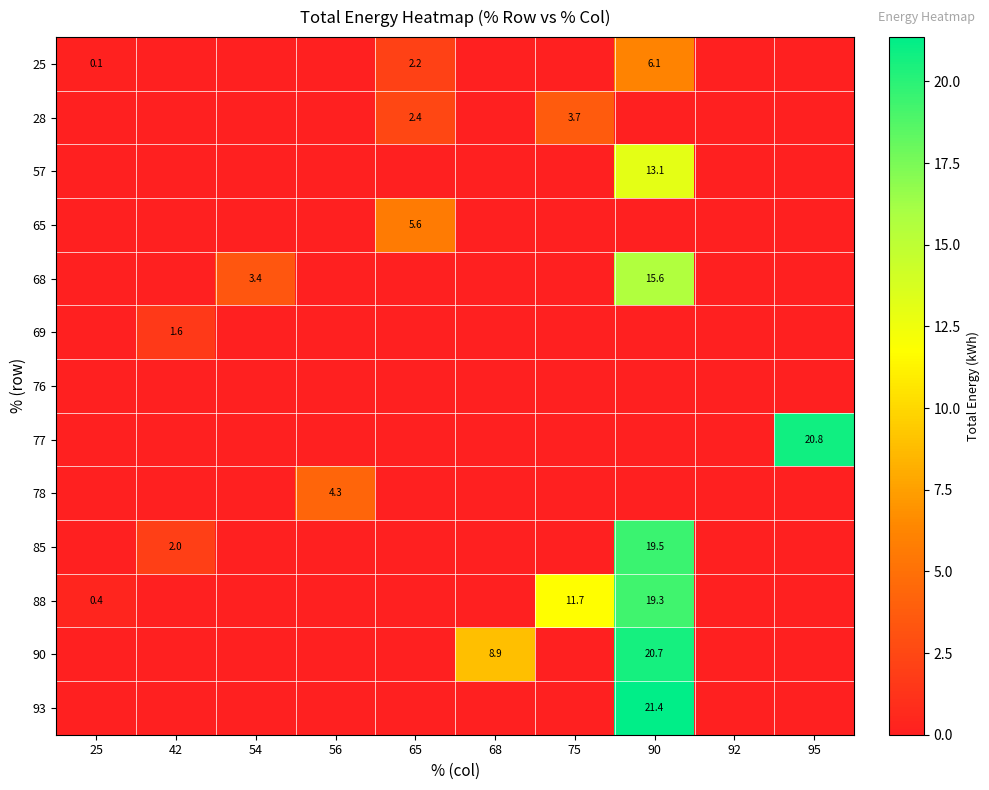

What is the spread (max minus min) of values at 75?

11.7